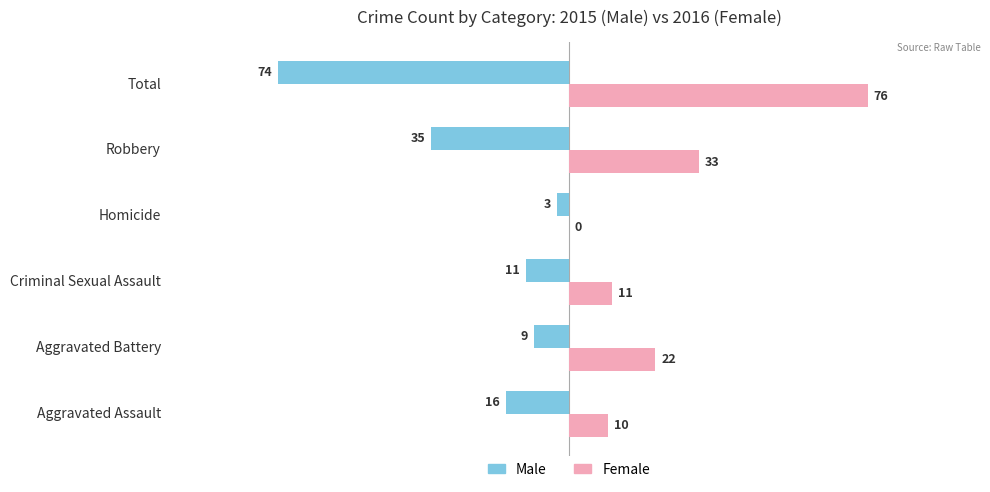

Read the Female value at Aggravated Battery, to the nearest 5.

20